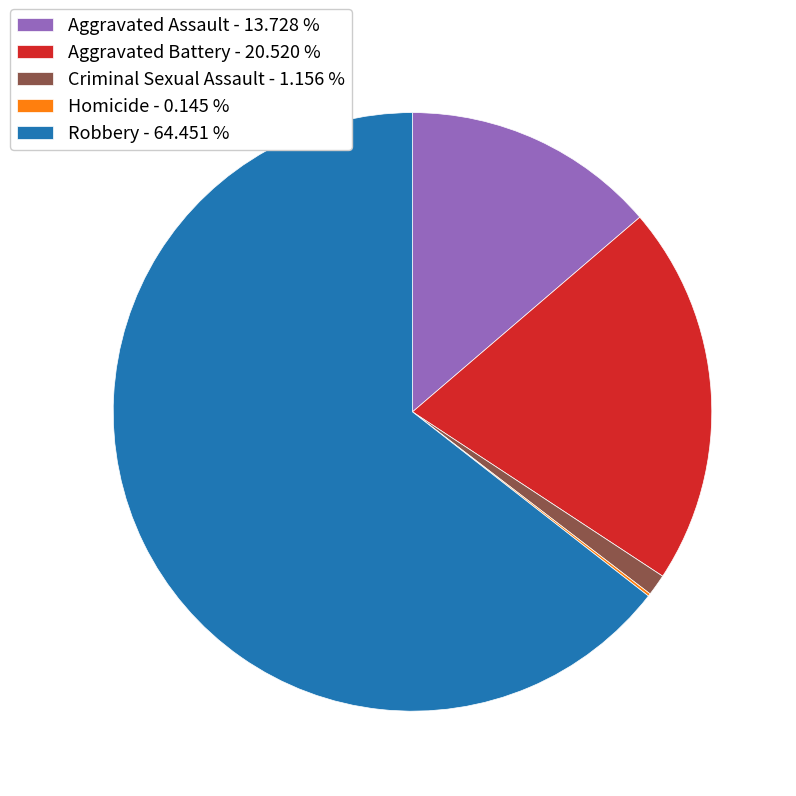

Do Robbery - 64.451 % and Criminal Sexual Assault - 1.156 % together represent more than half of the pie?

Yes